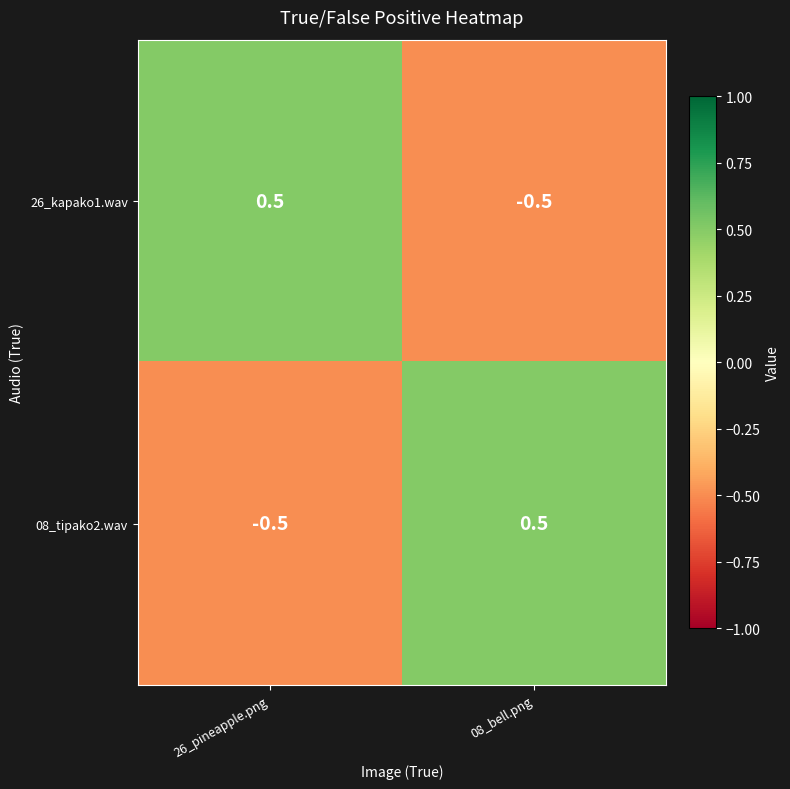

What is the difference between the maximum and minimum values in the 26_kapako1.wav series?

1.0